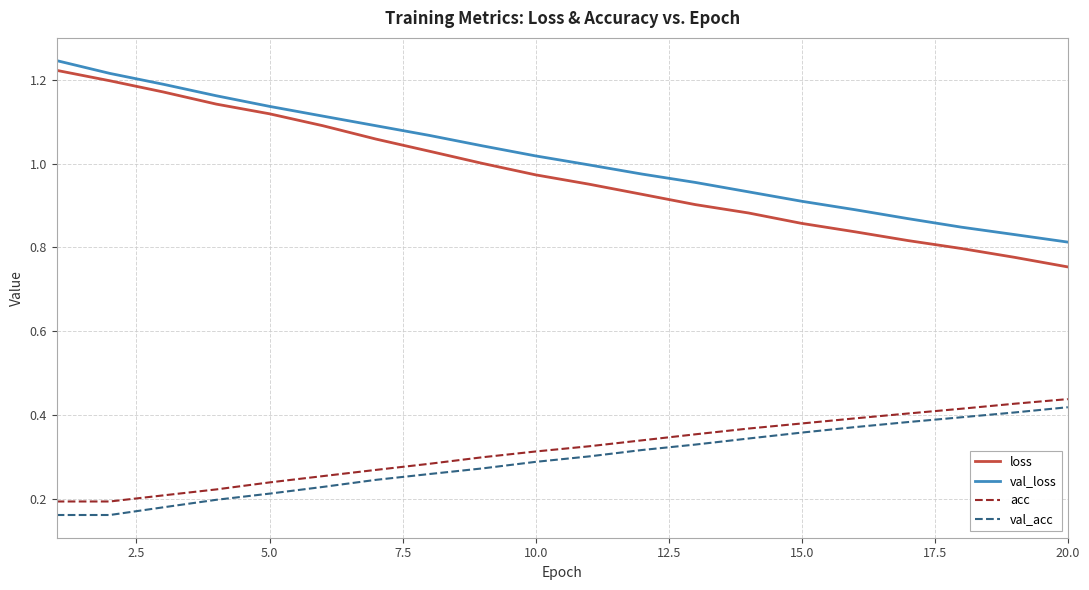

Which series has the widest spread of values?

loss